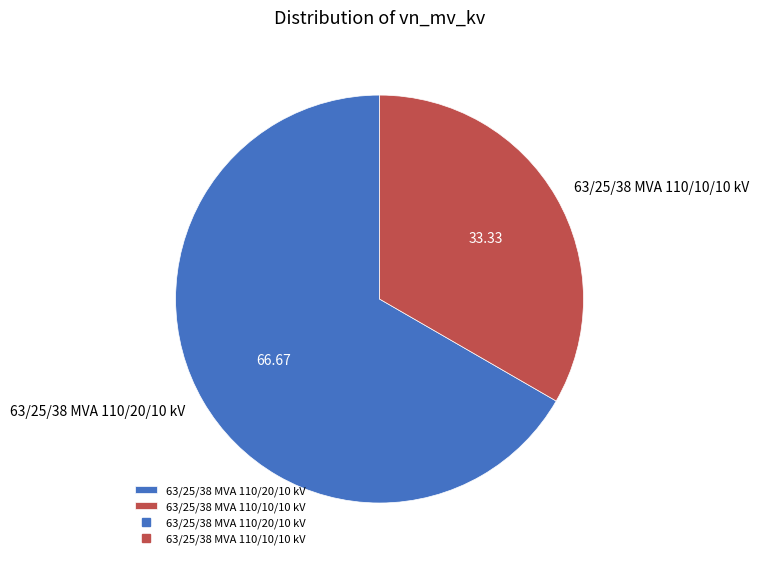

Rank the categories by value from lowest to highest.

63/25/38 MVA 110/10/10 kV, 63/25/38 MVA 110/20/10 kV